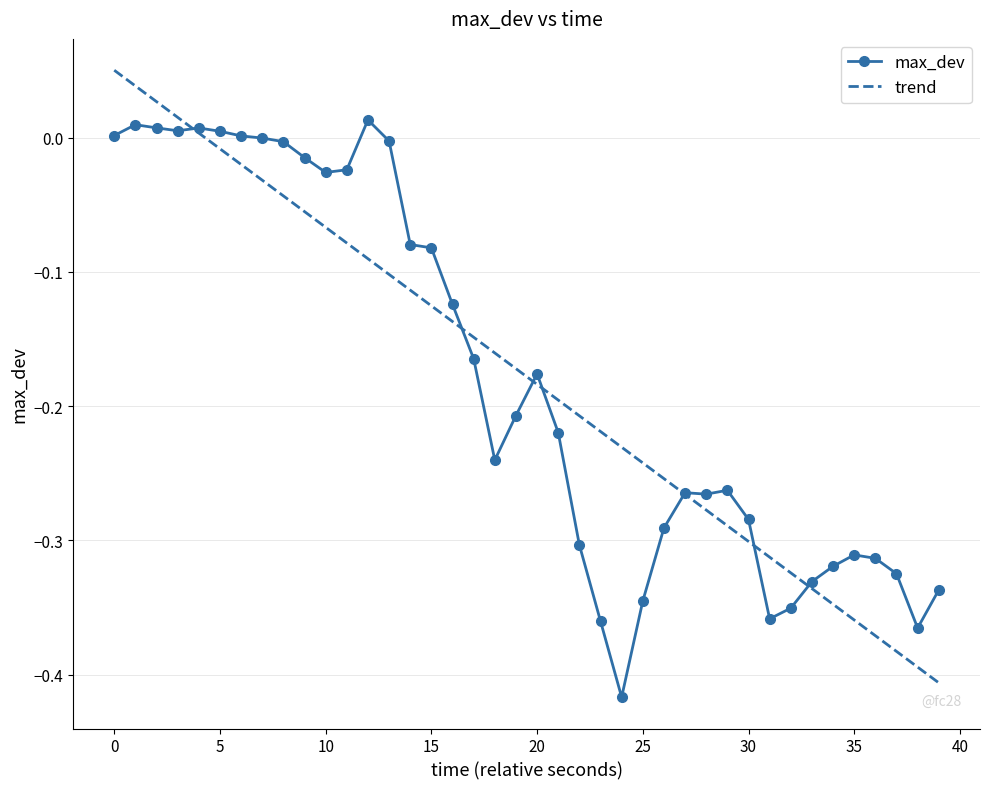

List the series in order of their peak value, lowest first.

max_dev, trend